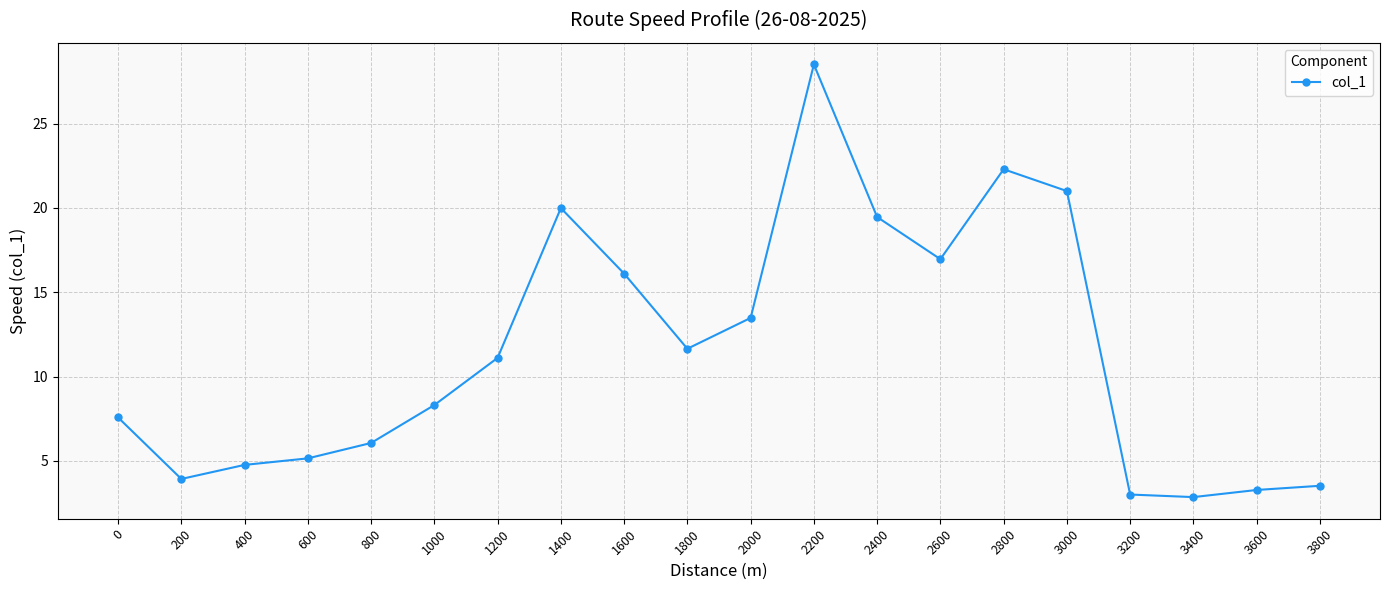

True or false: the data has more than 1 interior local peaks.

True